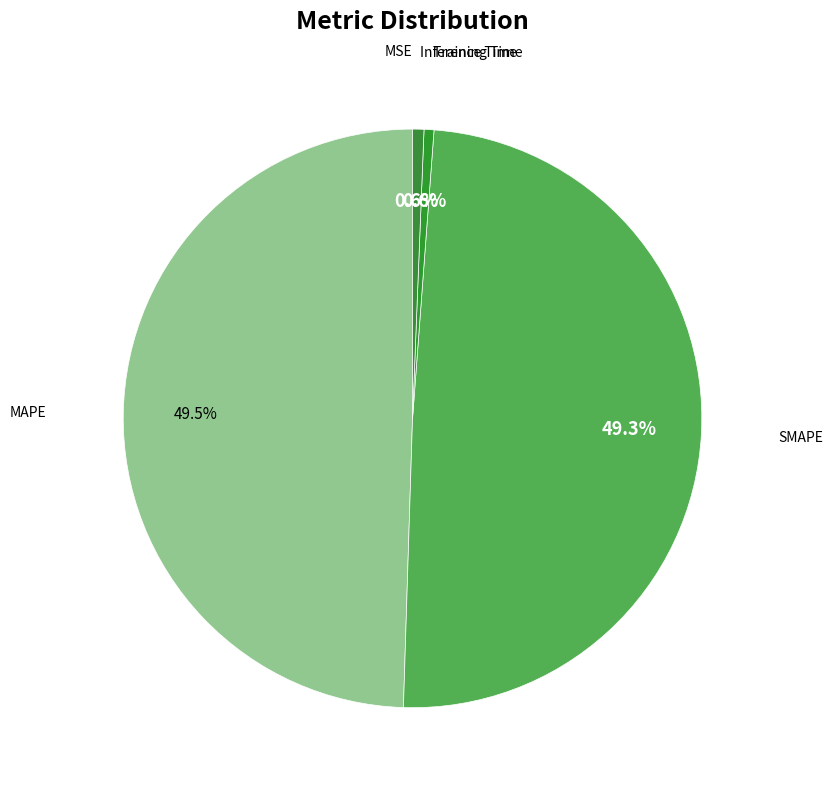

What is the smallest slice in the pie chart?

MSE